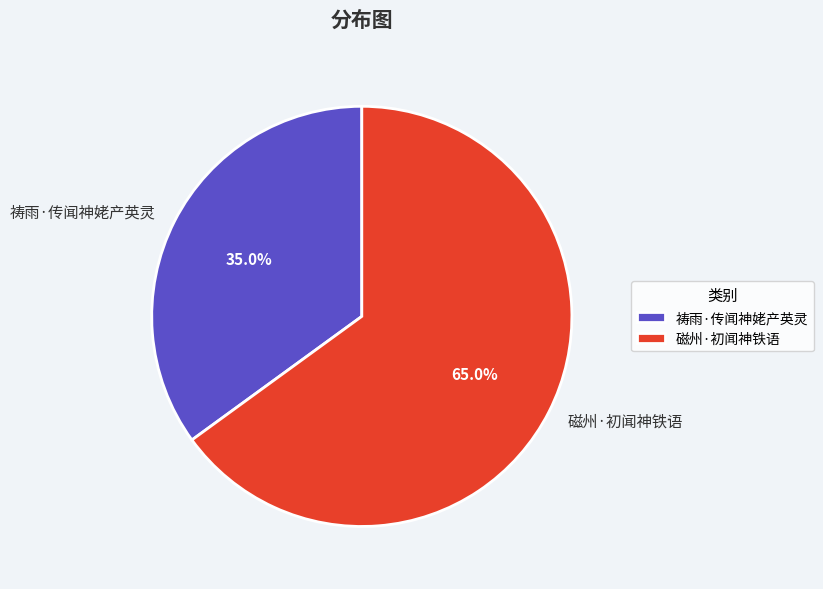

To the nearest percent, what portion does 祷雨·传闻神姥产英灵 represent?

35%